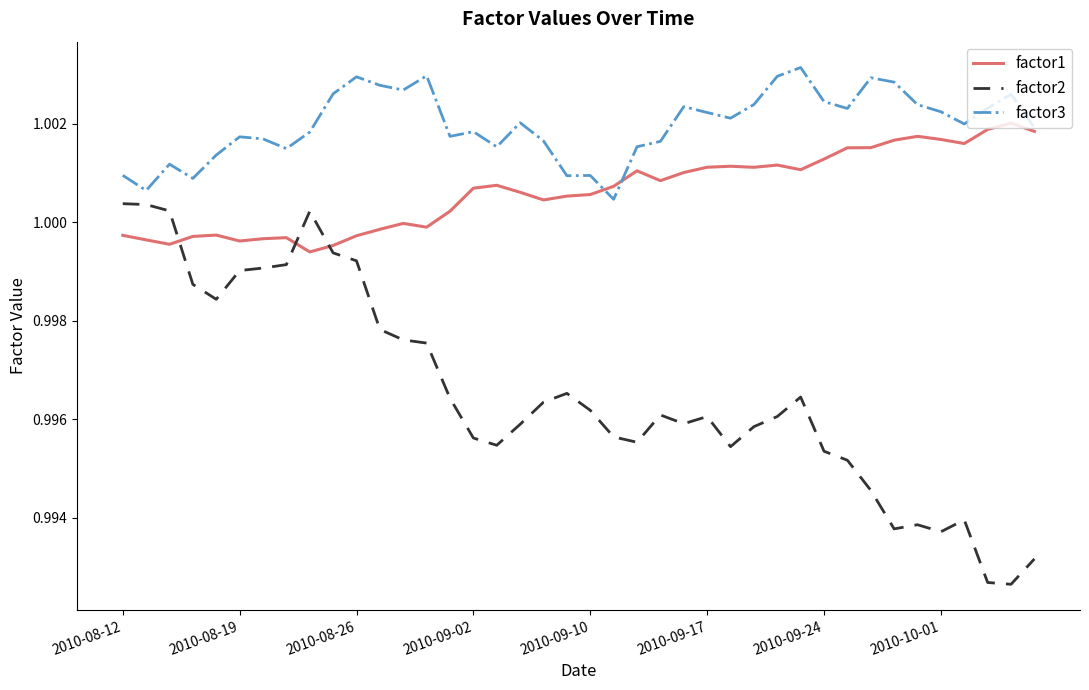

Which series has the largest range (max minus min)?

factor2